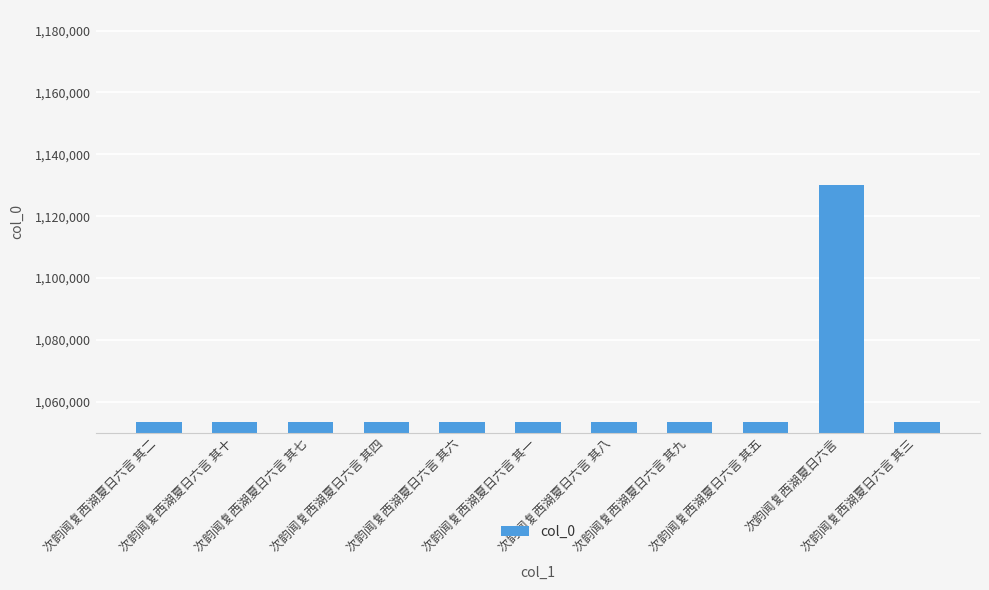

What value does the data have at 次韵闻复西湖夏日六言 其九, to the nearest 10?

1053490